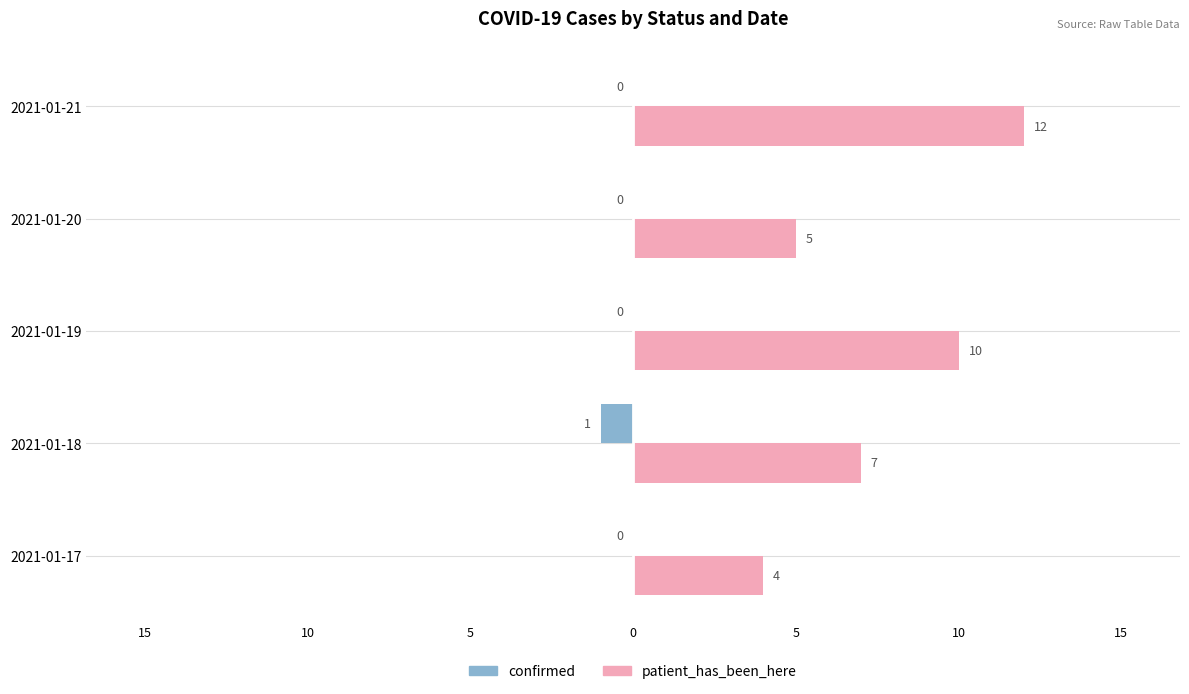

What are all the series names shown in the legend?

confirmed, patient_has_been_here